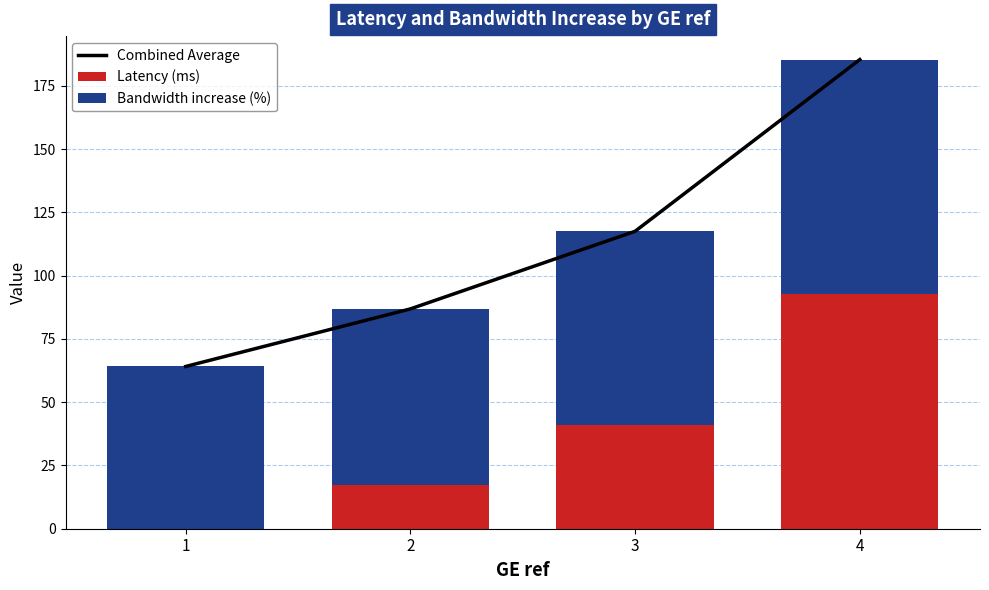

What is the sum of the Bandwidth increase (%) values at 4 and 2?

162.2